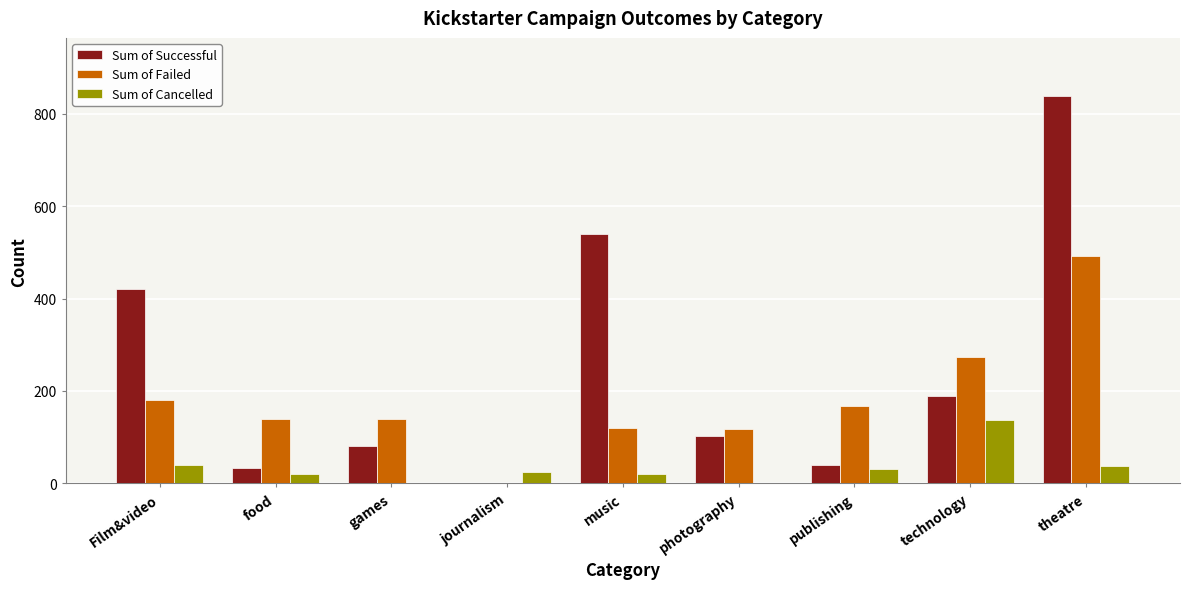

Is the value of Sum of Successful at music greater than the value of Sum of Cancelled at music?

Yes